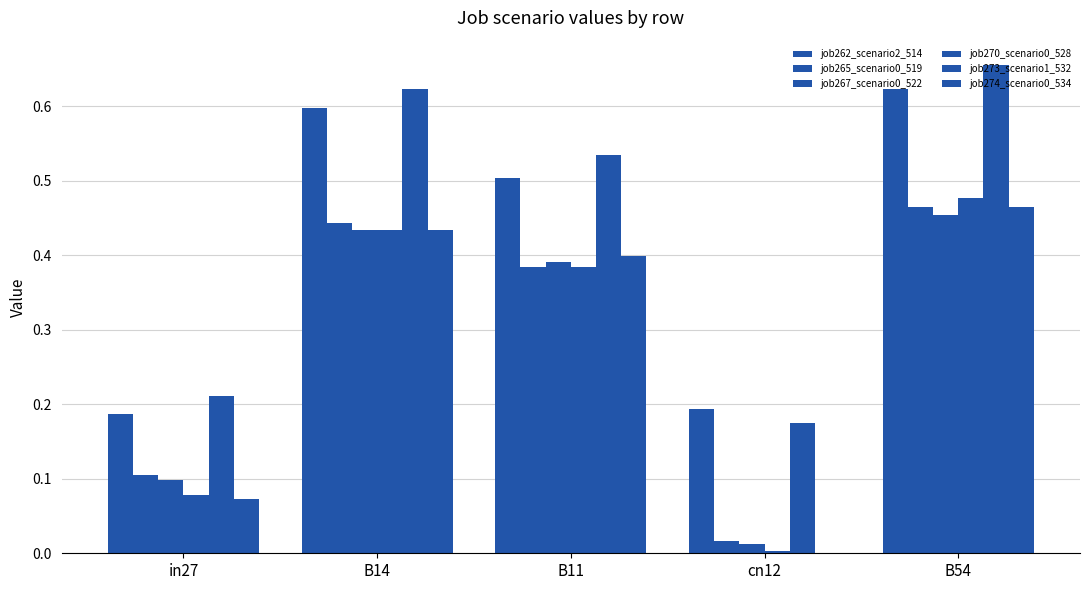

Reading right to left, list all the values displayed in this chart.

job262_scenario2_514: B54=0.6	cn12=0.2	B11=0.5	B14=0.6	in27=0.2
job265_scenario0_519: B54=0.5	cn12=0.0	B11=0.4	B14=0.4	in27=0.1
job267_scenario0_522: B54=0.5	cn12=0.0	B11=0.4	B14=0.4	in27=0.1
job270_scenario0_528: B54=0.5	cn12=0.0	B11=0.4	B14=0.4	in27=0.1
job273_scenario1_532: B54=0.7	cn12=0.2	B11=0.5	B14=0.6	in27=0.2
job274_scenario0_534: B54=0.5	cn12=0.0	B11=0.4	B14=0.4	in27=0.1